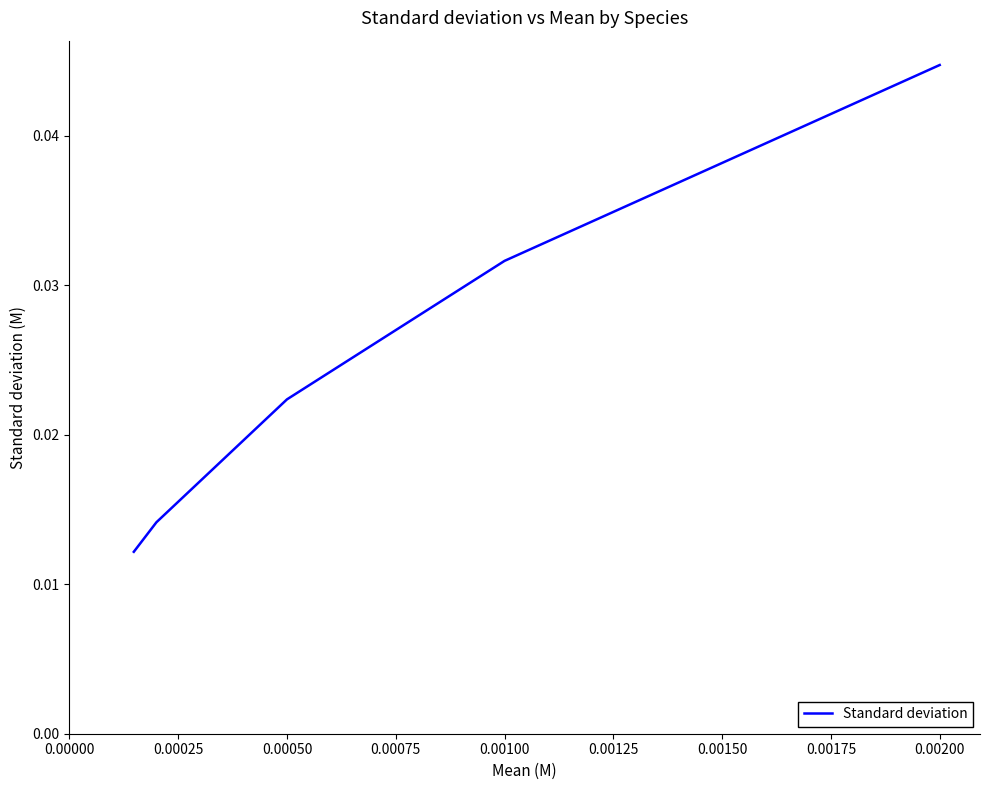

Between 0.00050 and 0.00100, which is larger?

0.00100